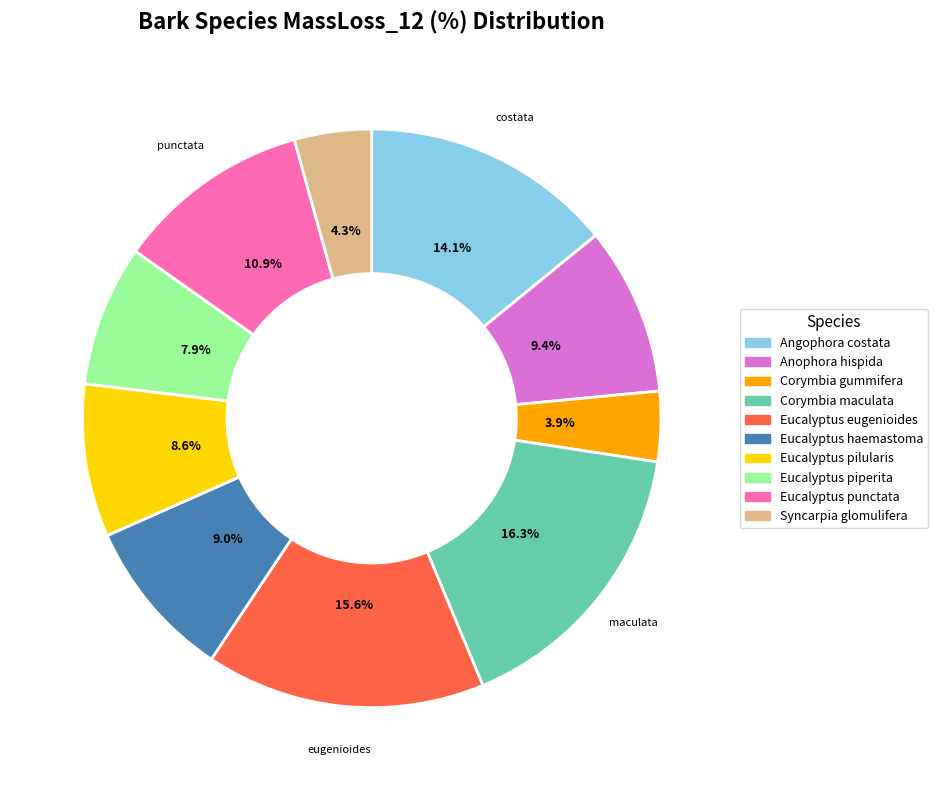

What percentage do Corymbia maculata and Anophora hispida together represent?

25.7%